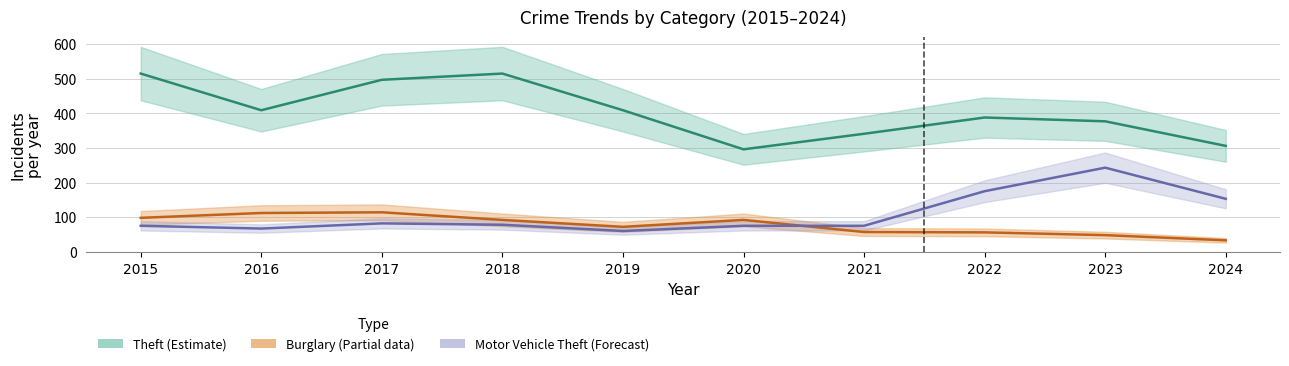

What is the spread (max minus min) of values at 2018?

437